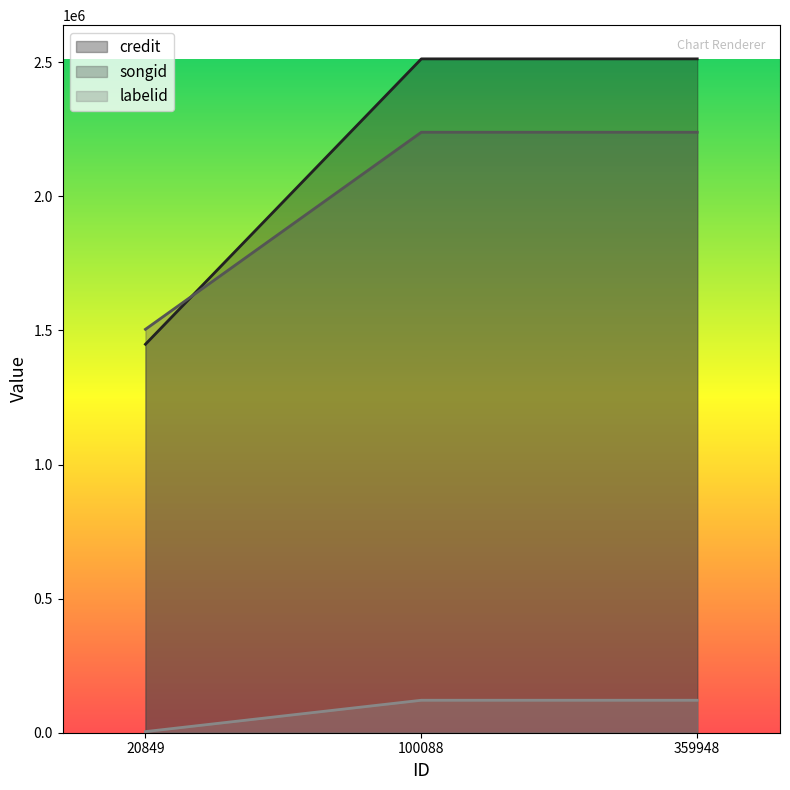

Is the value of credit at 359948 greater than the value of labelid at 359948?

Yes